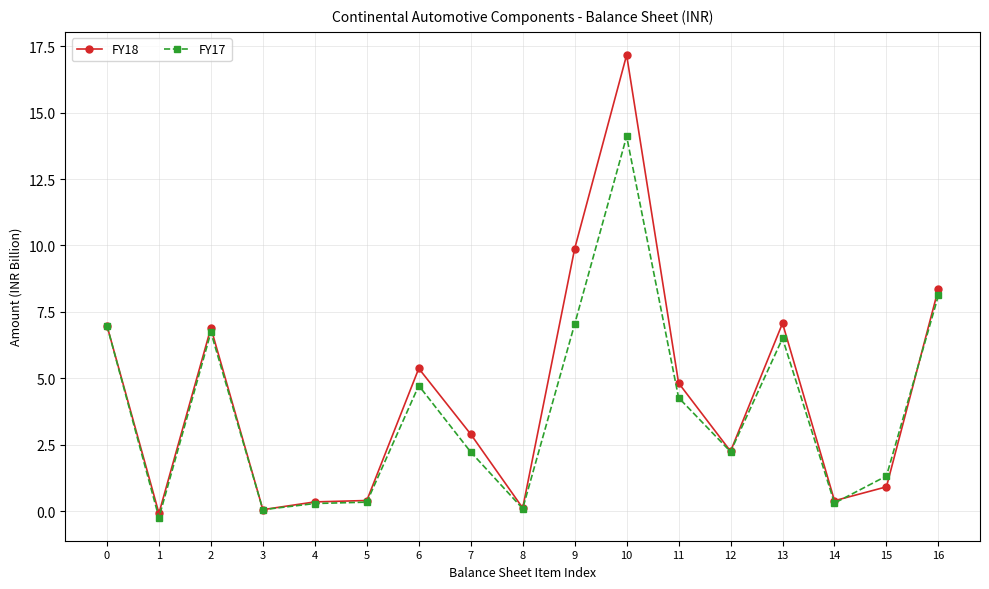

Count the number of data series in this chart.

2